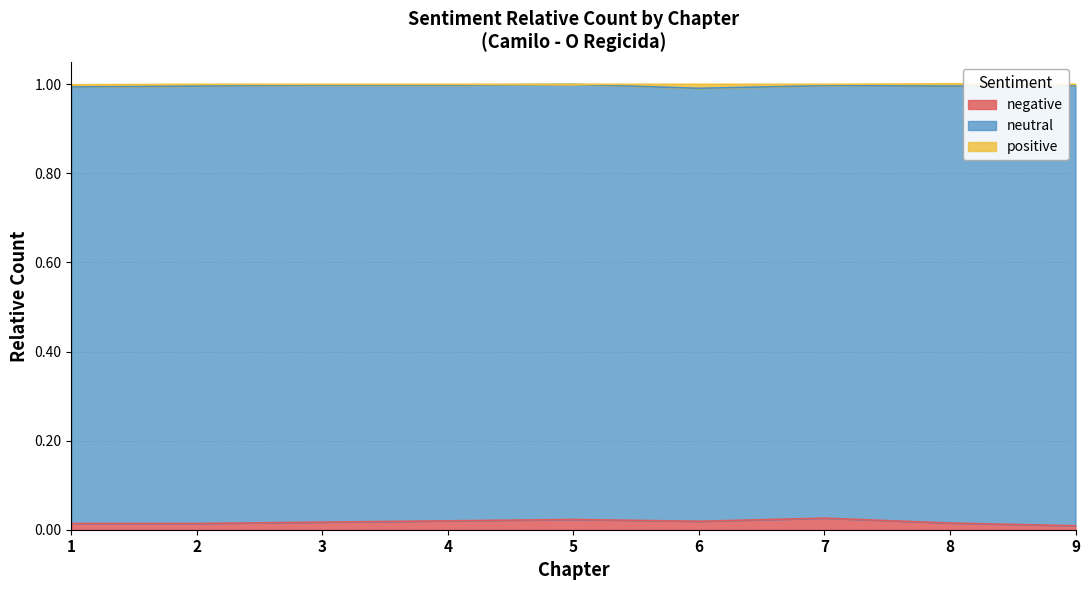

What is the total value across all series at 3?

1.0